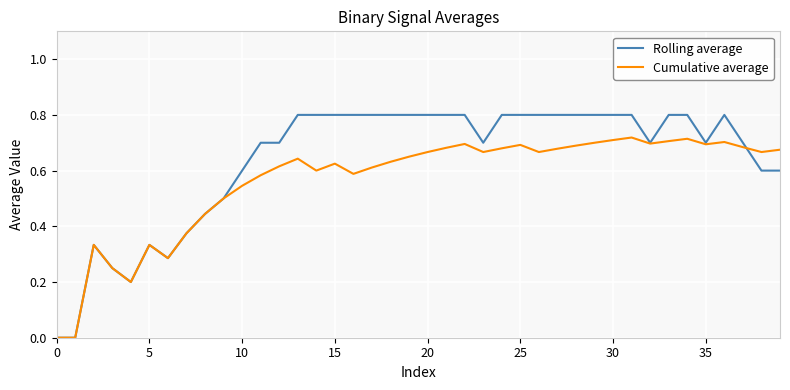

True or false: Rolling average and Cumulative average cross at least once.

True